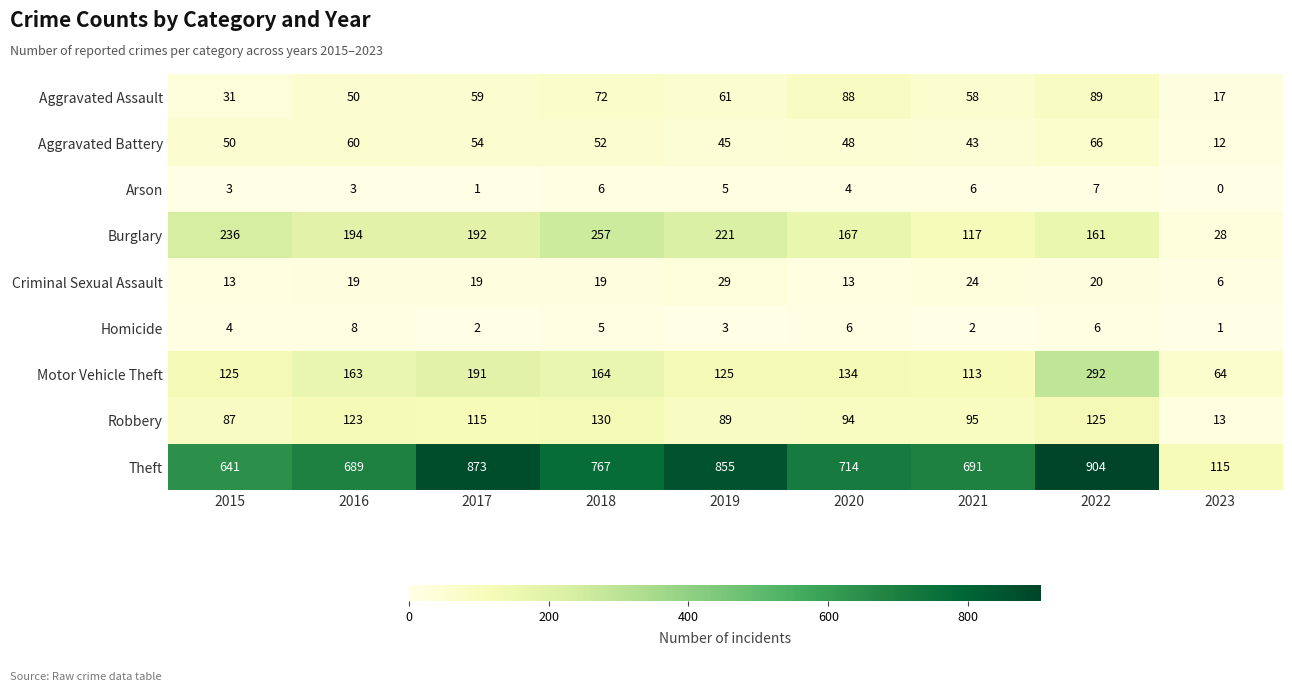

List the series in order of their peak value, lowest first.

Arson, Homicide, Criminal Sexual Assault, Aggravated Battery, Aggravated Assault, Robbery, Burglary, Motor Vehicle Theft, Theft